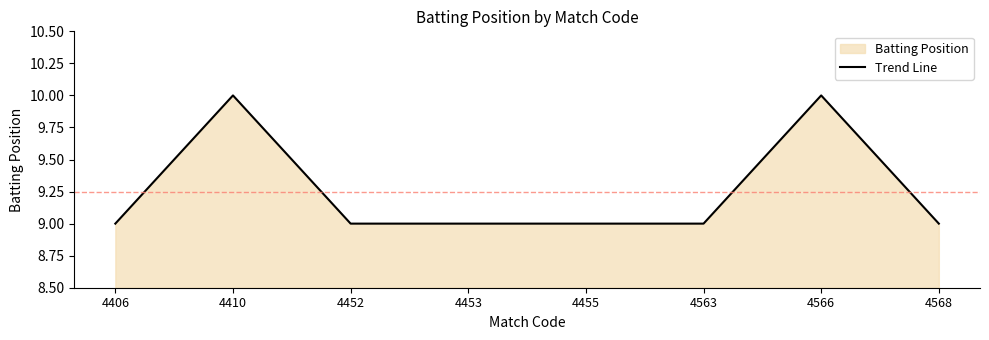

List the labels in order of value, largest first.

4410, 4566, 4406, 4452, 4453, 4455, 4563, 4568